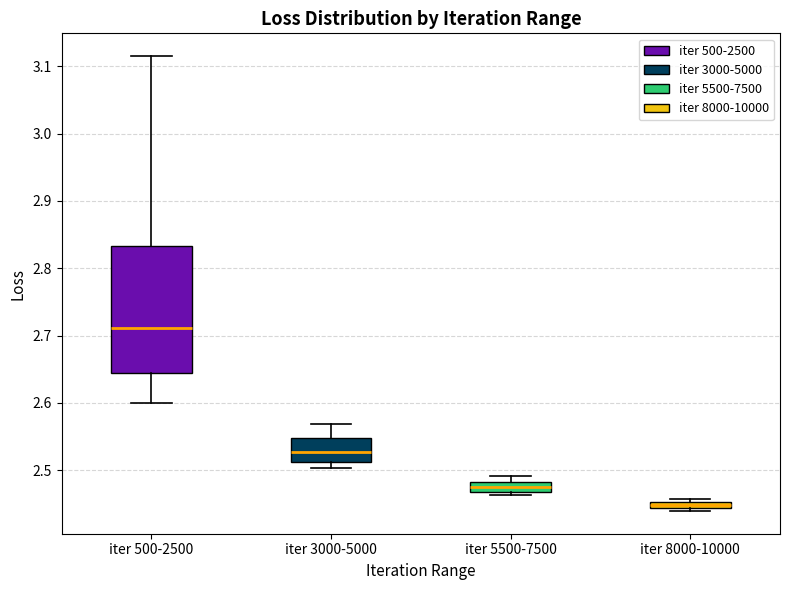

Where does the lower whisker of the box for iter 500-2500 end on the y-axis? The values are not printed on the chart, so give them approximately, as read against the axis.

2.60